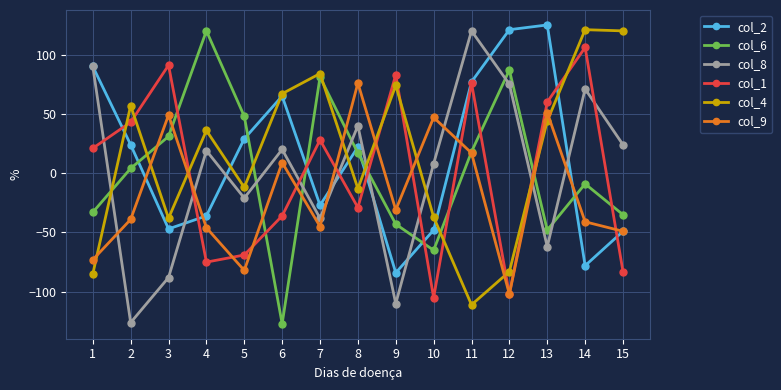

Count the number of data series in this chart.

6